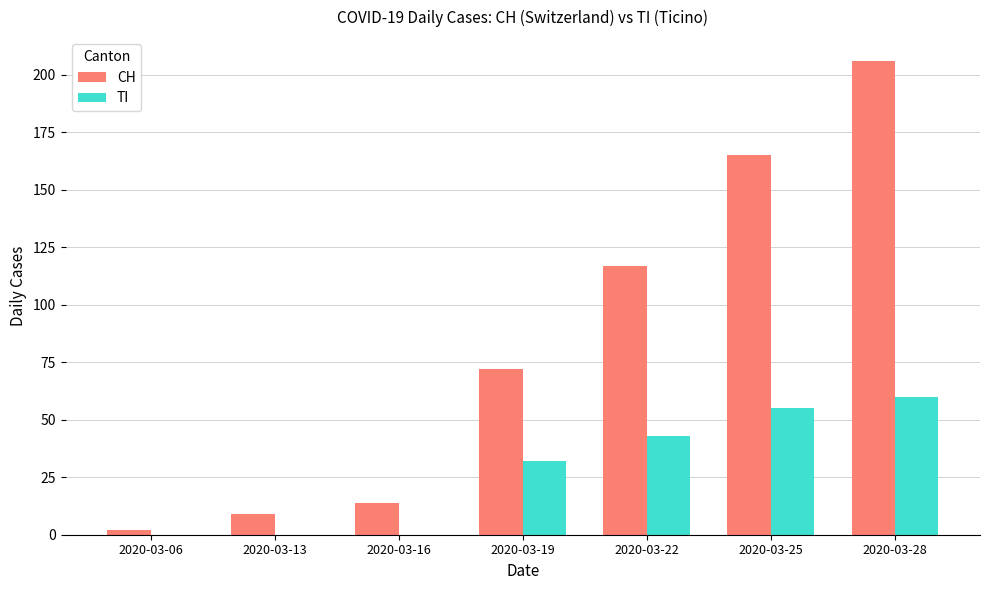

Where is CH nearest to the value 104?

2020-03-22